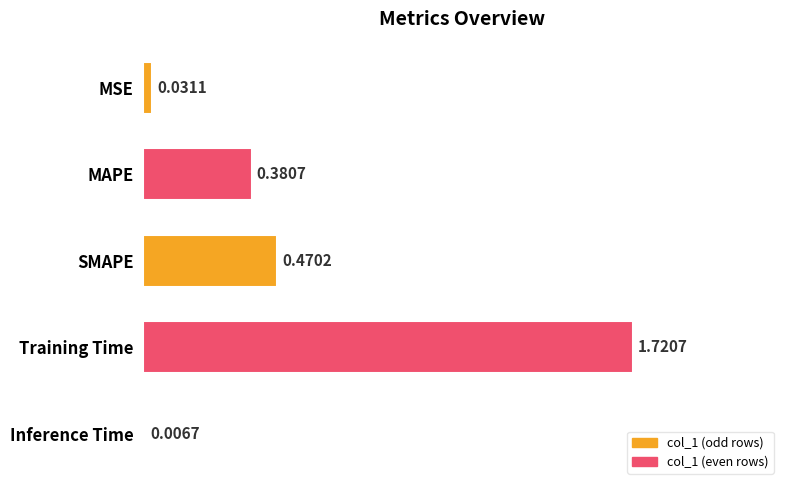

Between Inference Time and Training Time, which is larger?

Training Time